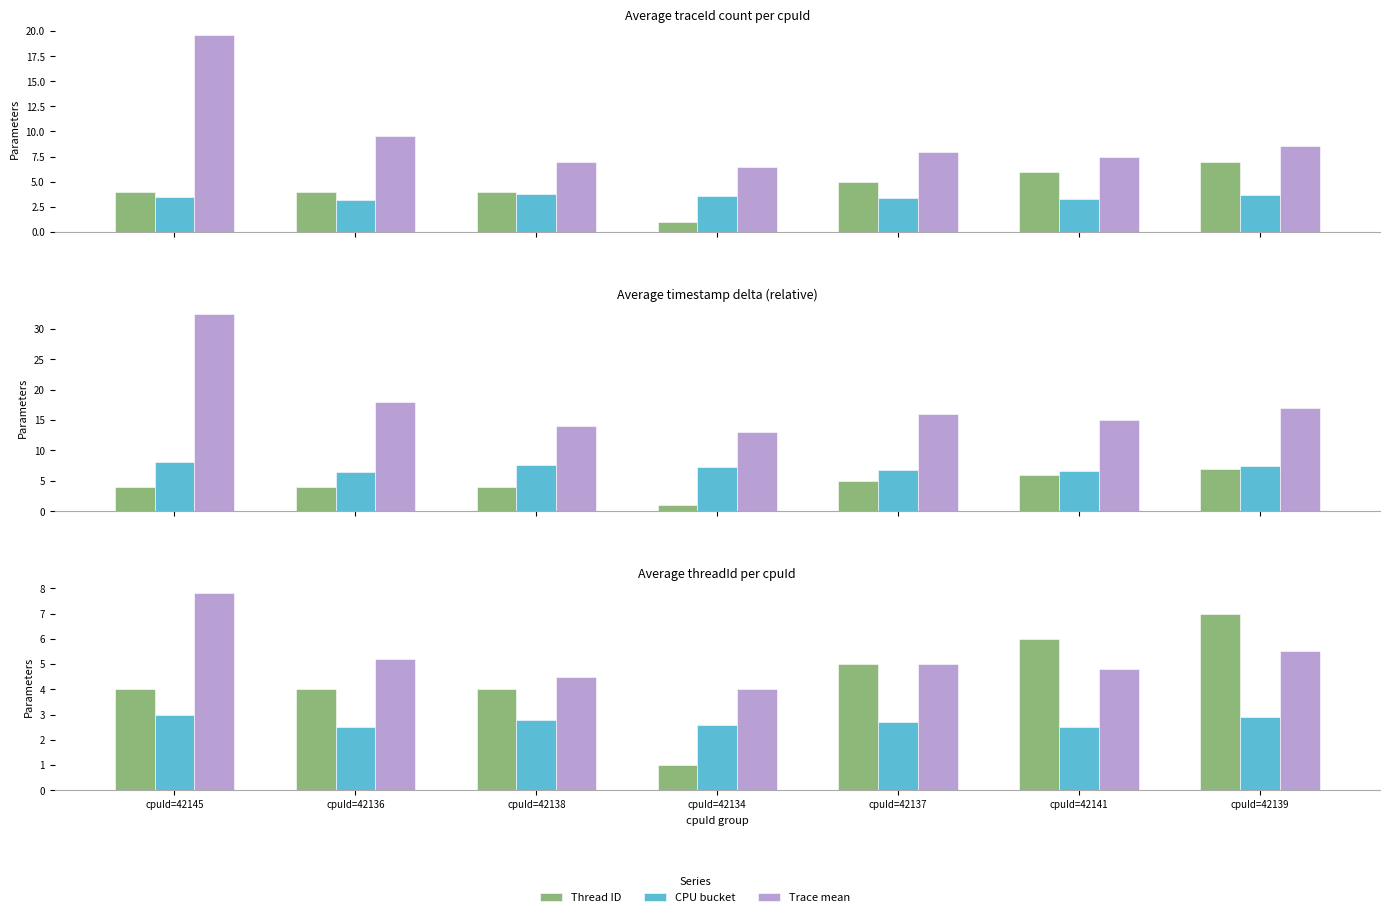

How many categories are shown in the chart?

7